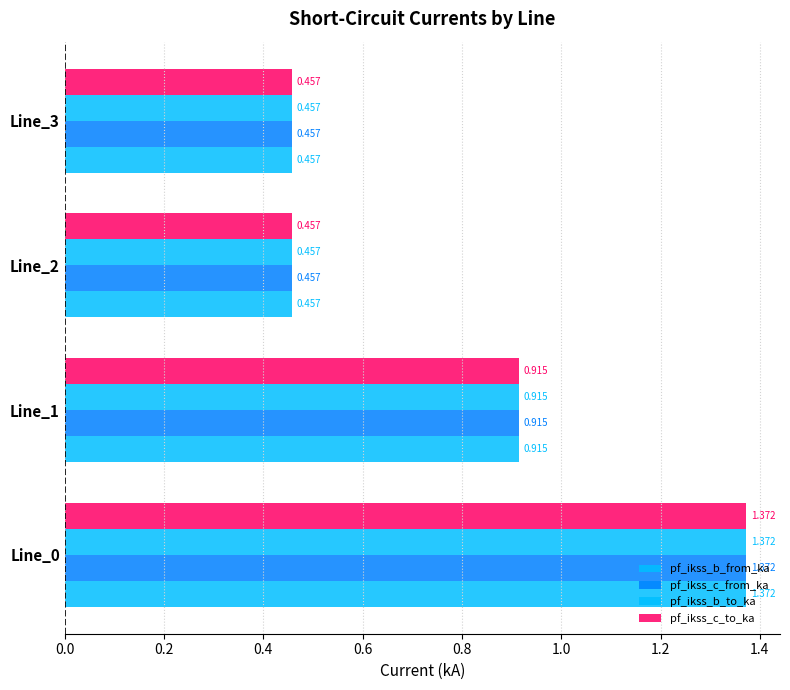

How many series are shown in this chart?

4